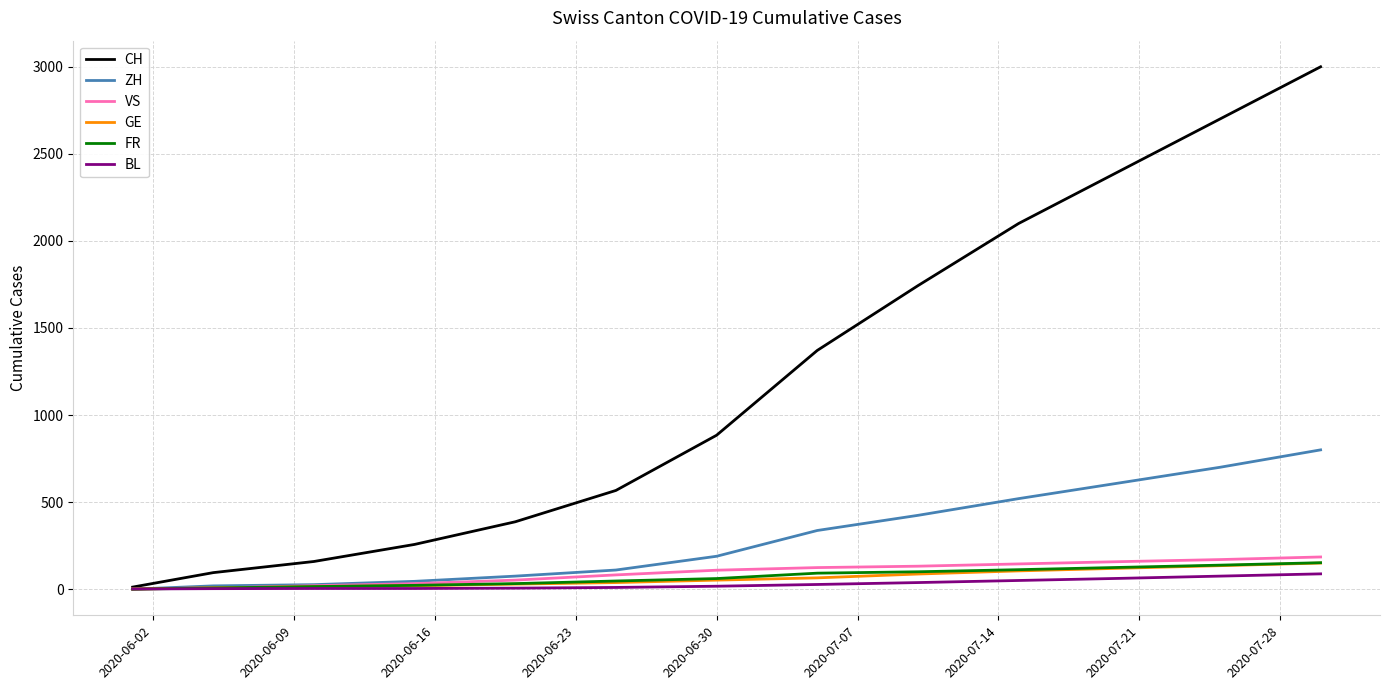

What is the average value of the FR series?

69